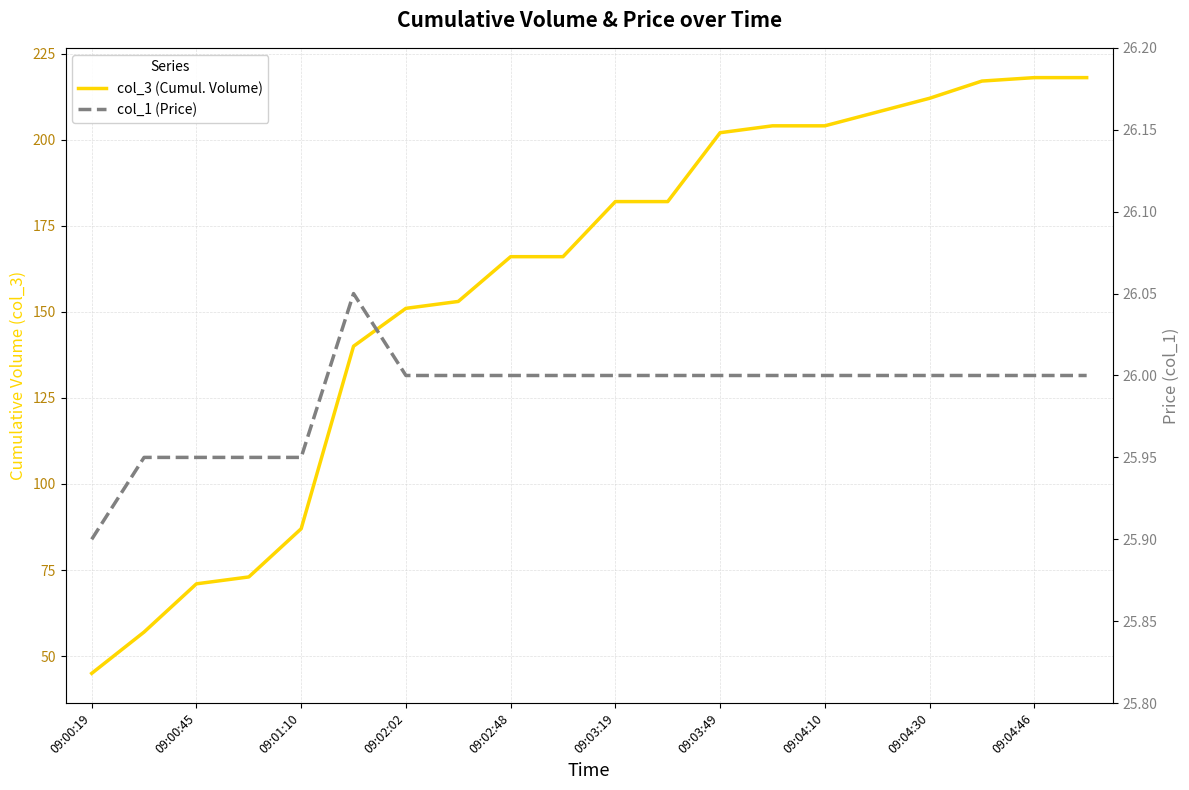

Which series has the widest spread of values?

col_3 (Cumul. Volume)